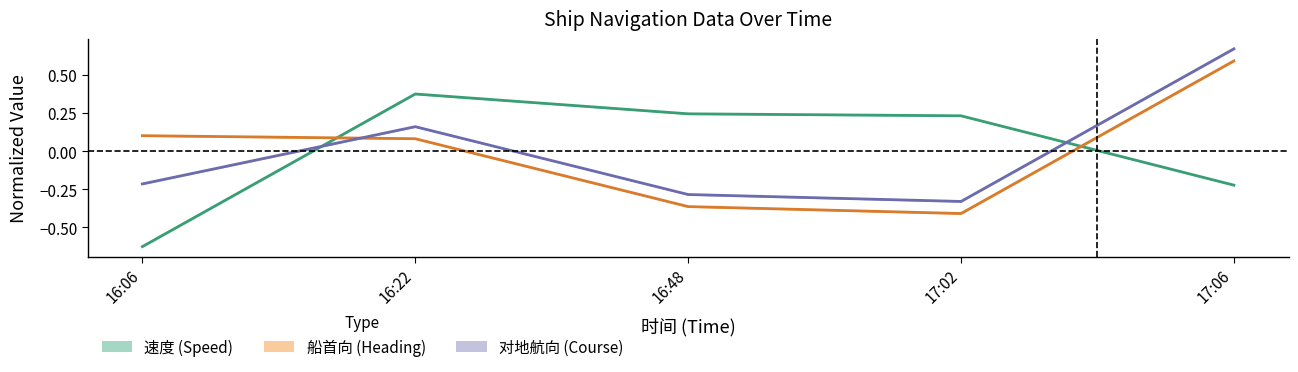

Which series has the widest spread of values?

速度